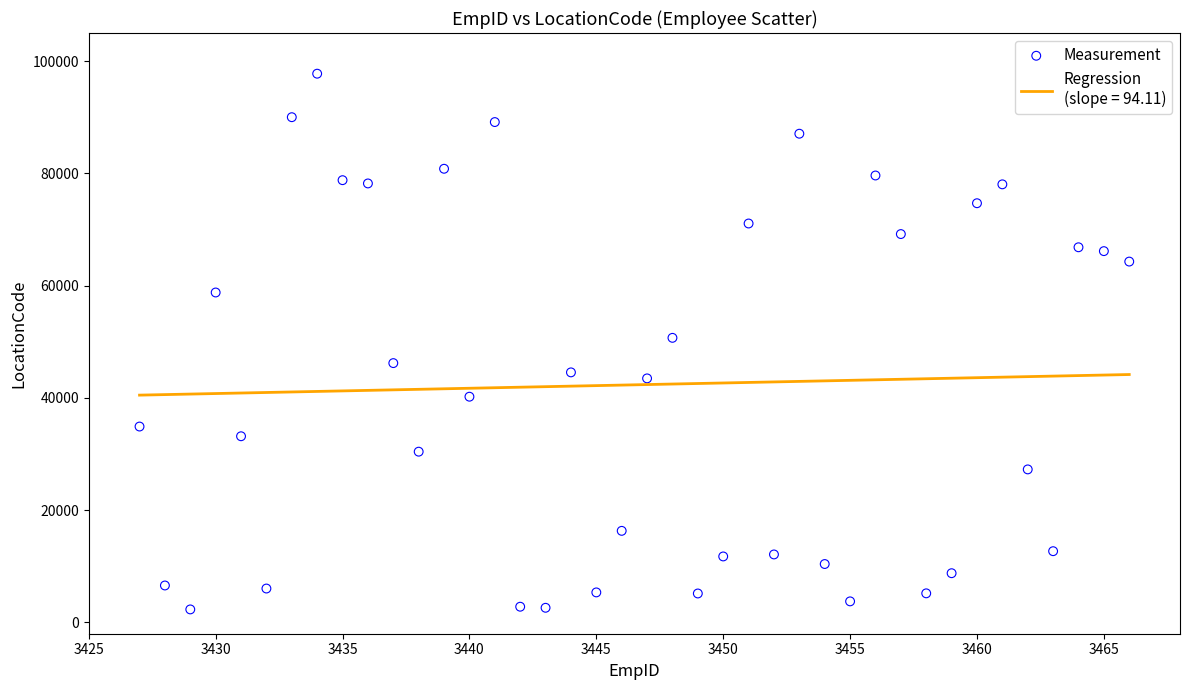

What is the range of X values (max minus min)?

39